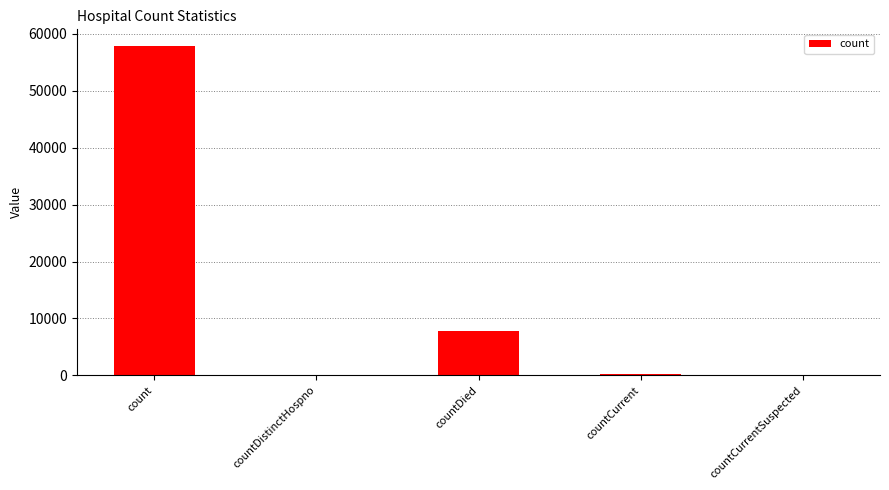

True or false: the data shows 13988 at count.

False